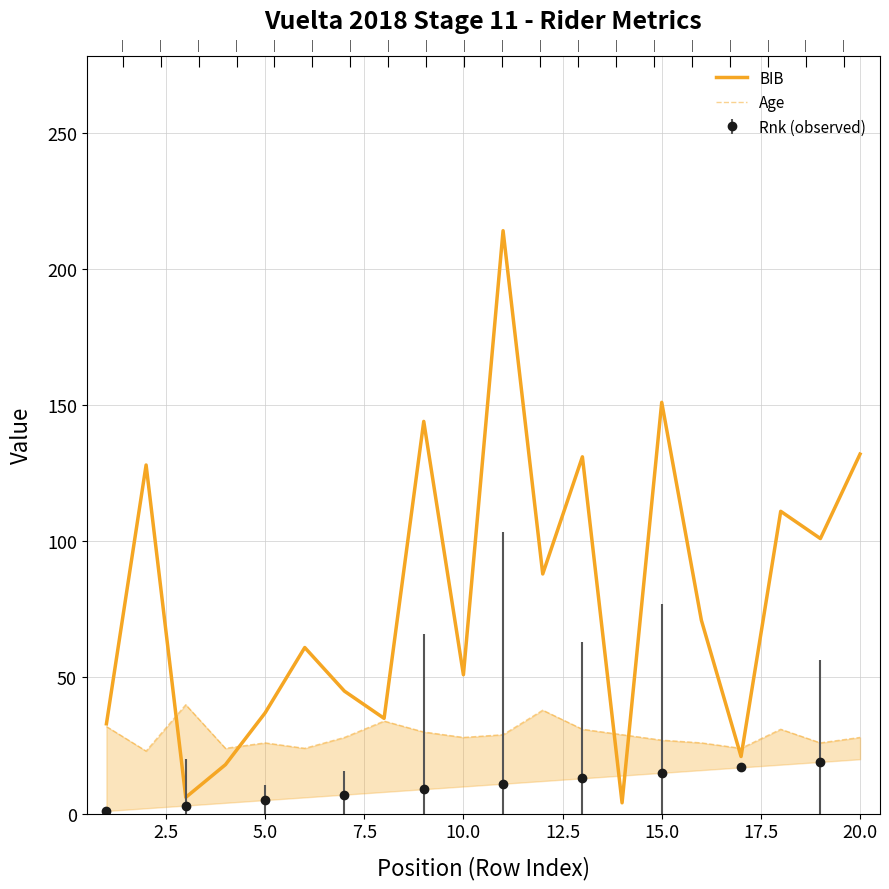

The Age series shows 34 at 12.5. True or false?

False